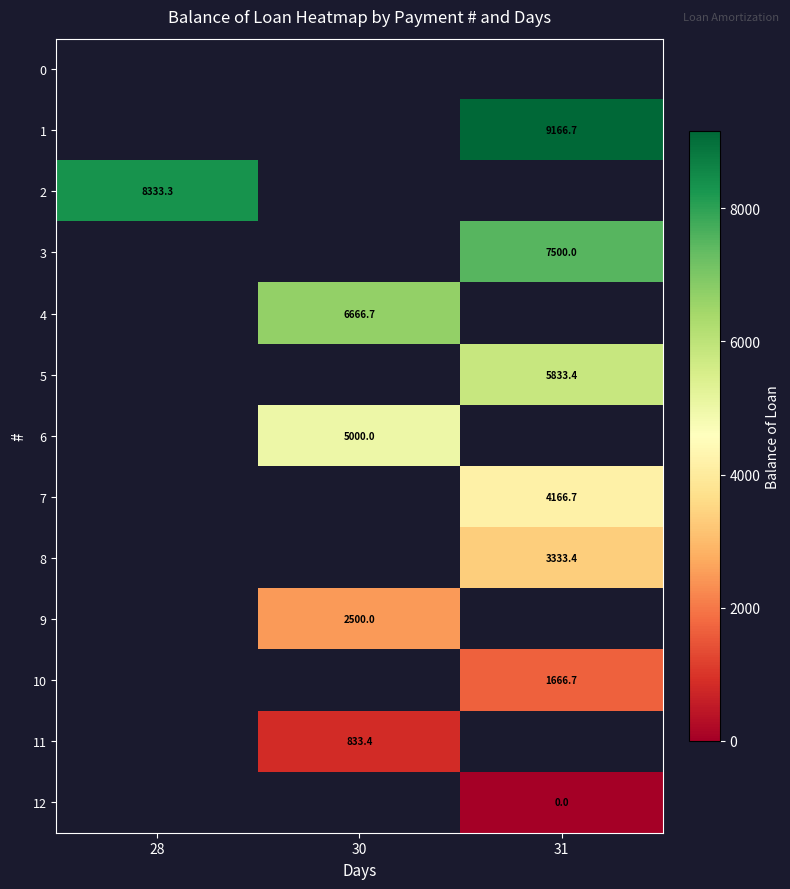

How many data points does each series have?

3